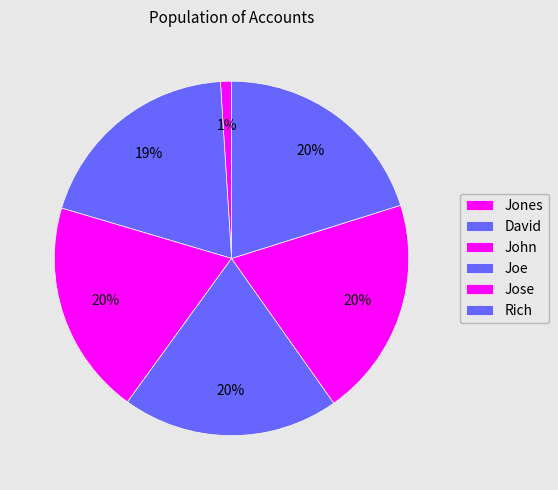

What is the smallest slice in the pie chart?

Jones